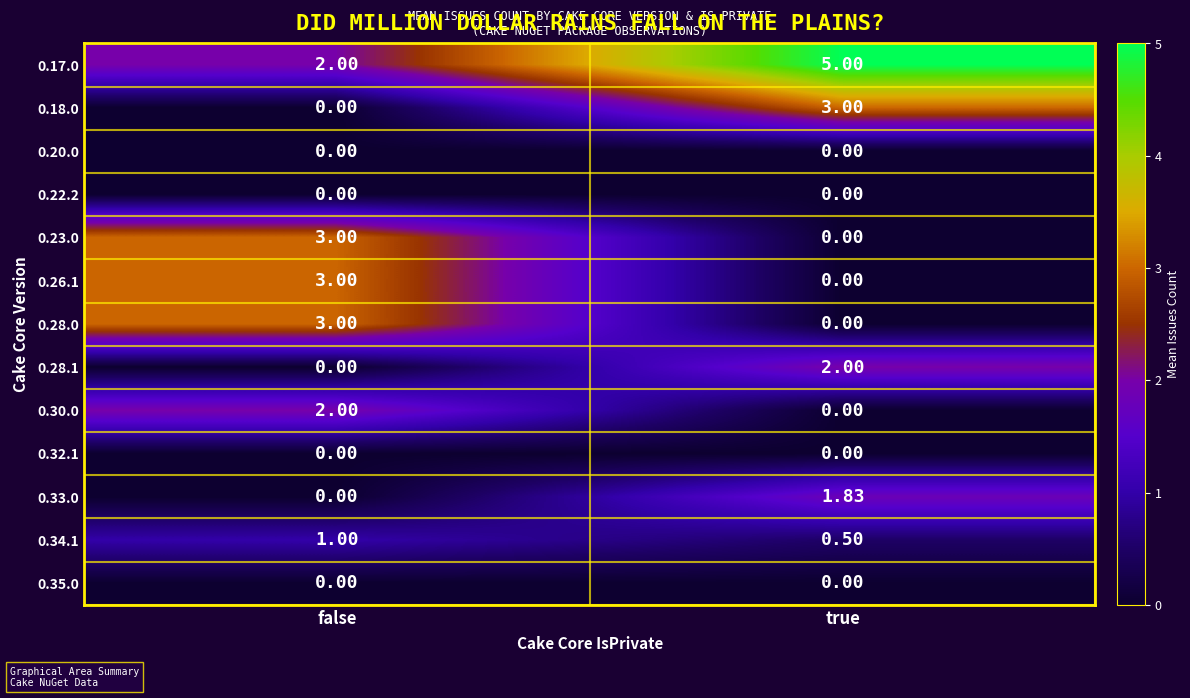

Where does the 0.33.0 series first go above 1?

true